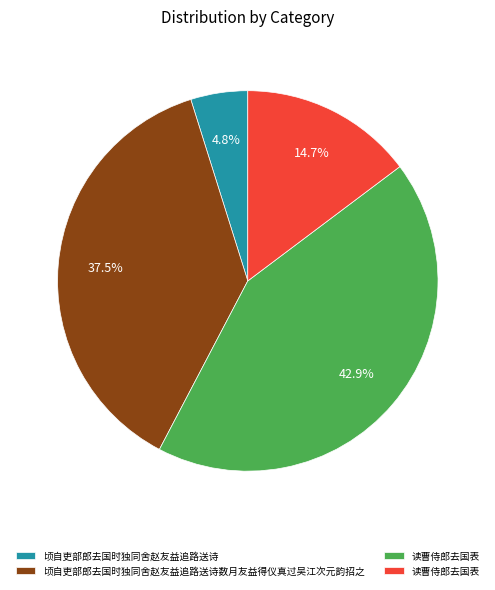

Does any single category account for the majority?

No